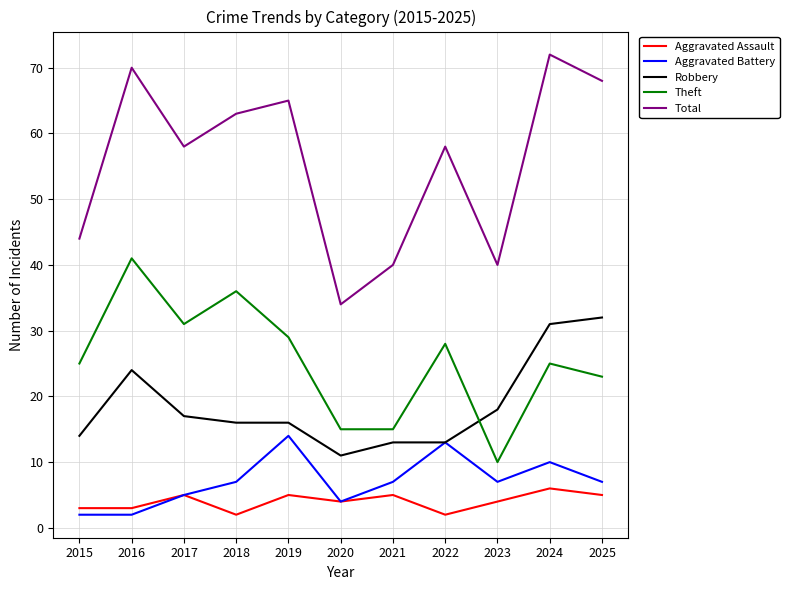

What is the difference between the maximum and second lowest values in the Aggravated Assault series?

4